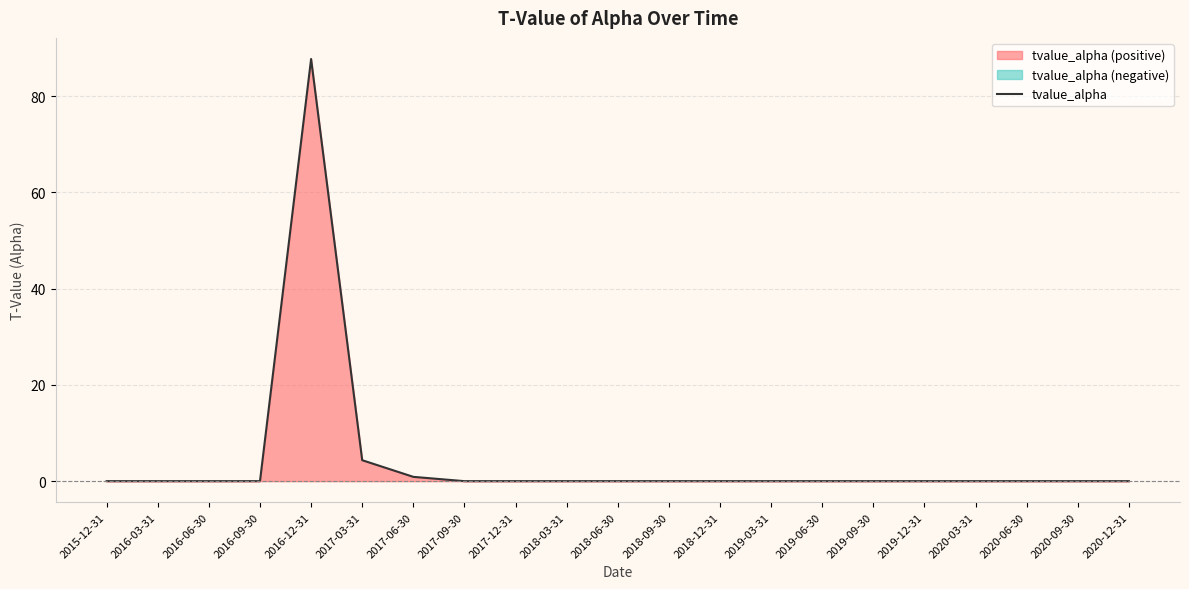

What position from the right is 2017-03-31?

16